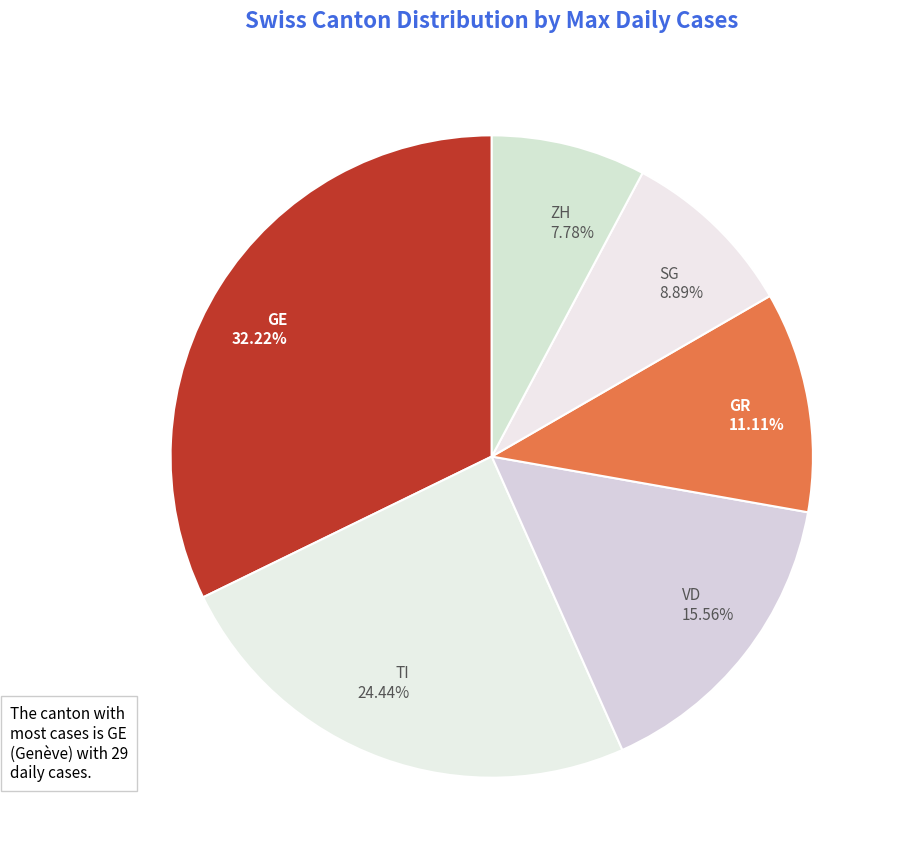

To the nearest percent, what is the average slice percentage?

17%